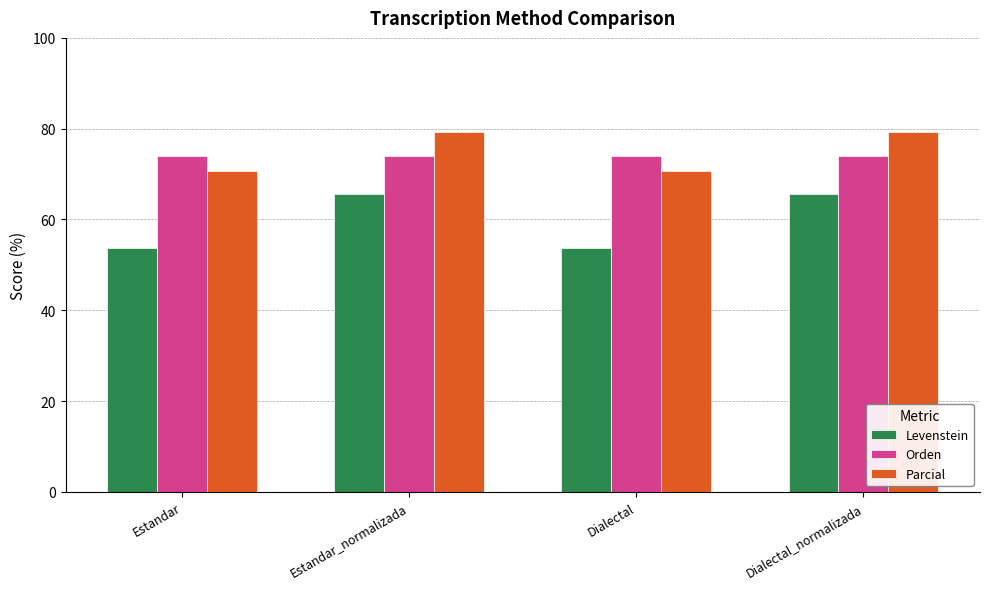

What is the highest value of the Parcial series?

79.3